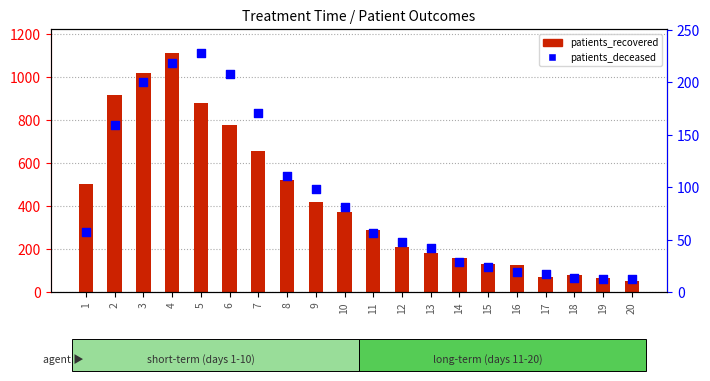

What is the ratio of the value at 11 to the value at 18?

4.3